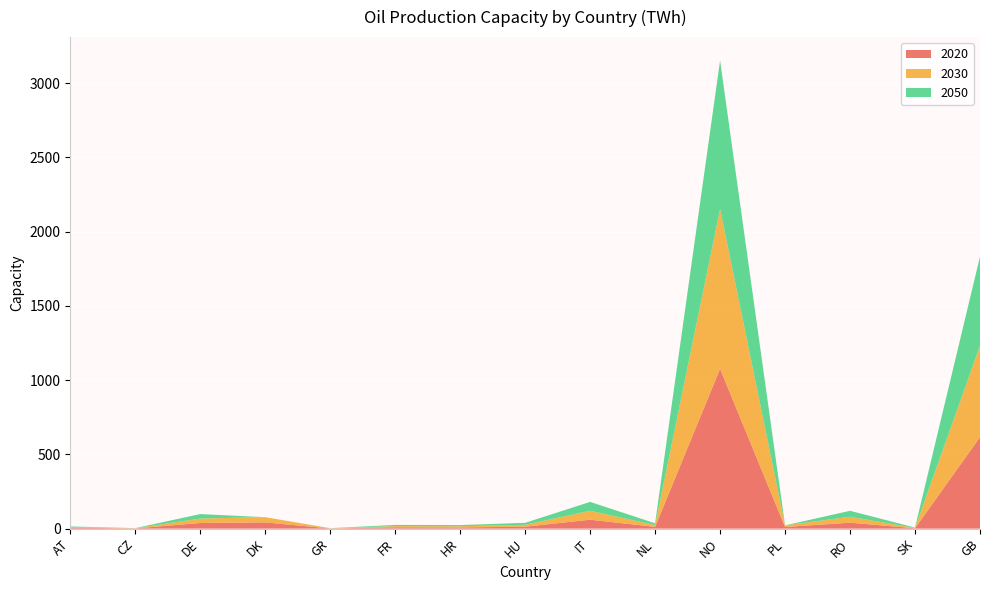

At which category is the sum across all series the highest?

NO